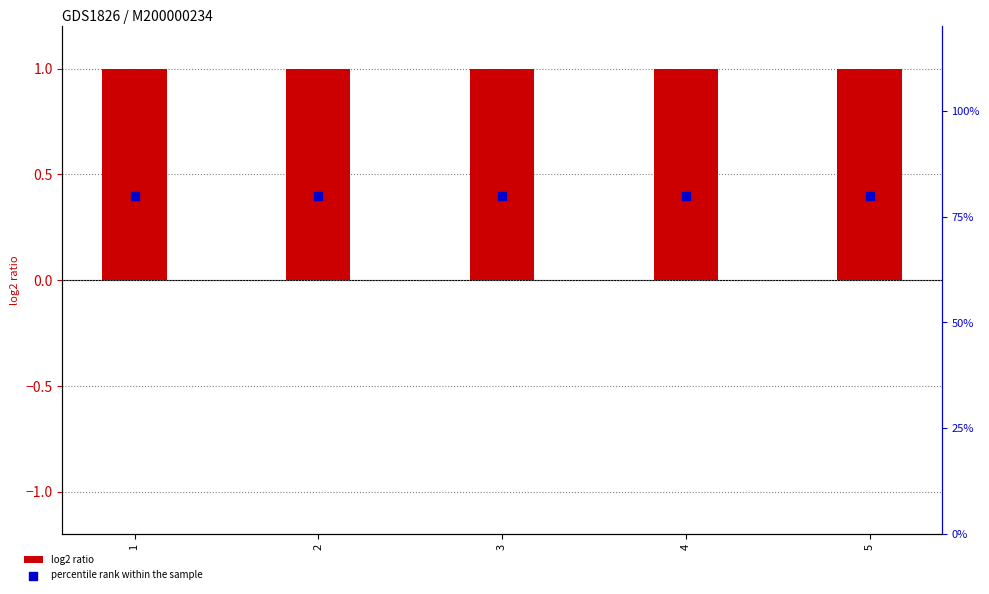

At how many categories does at least one series exceed 0?

5